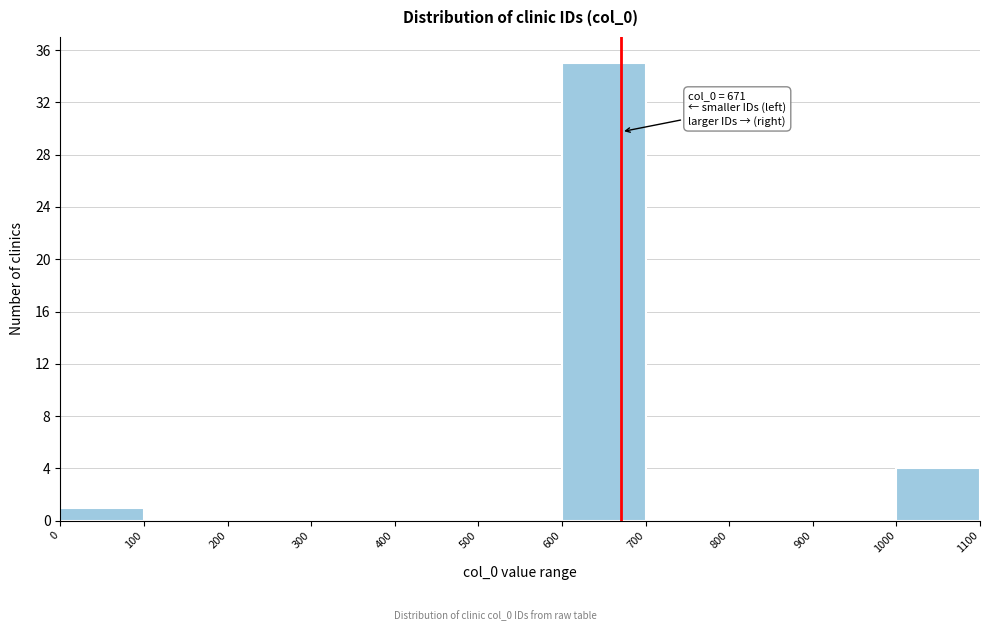

Which range on the x-axis has the tallest bar?

600 to 700